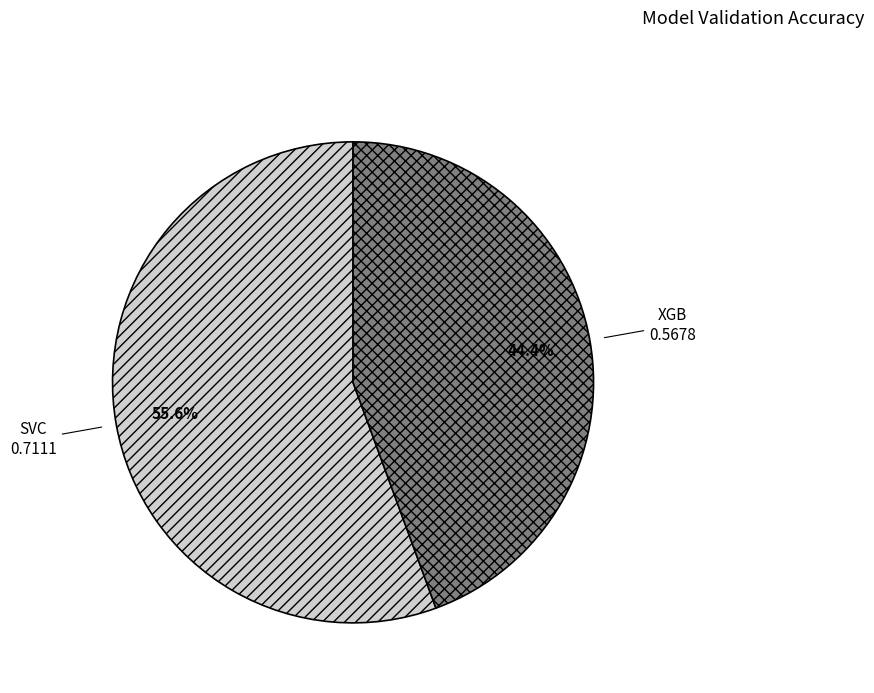

Does SVC account for over 50% of the chart?

Yes